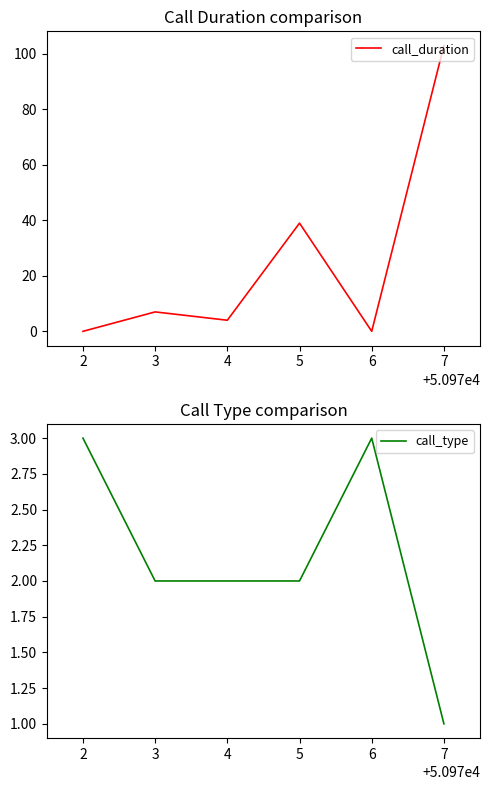

What is the difference between the second highest and second lowest values in the call_type series?

1